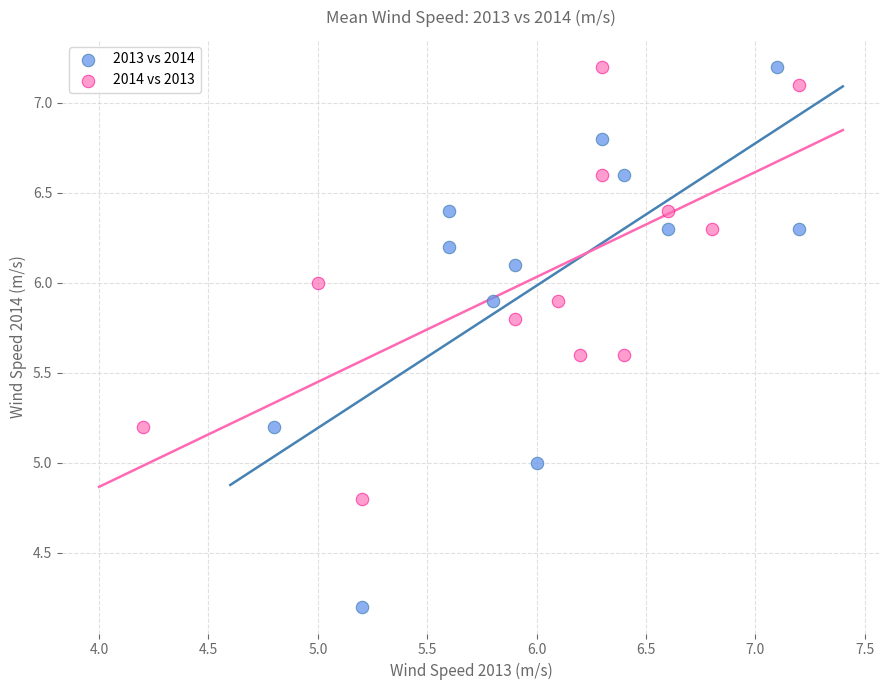

Which series contains the lowest Y value?

2013 vs 2014